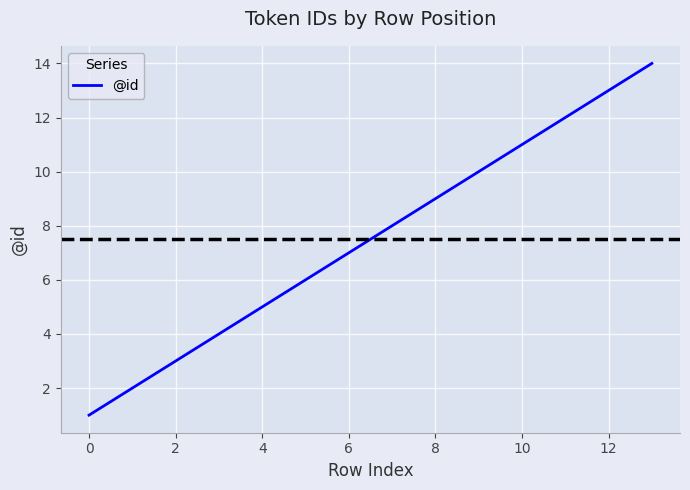

What is the greatest value displayed?

14